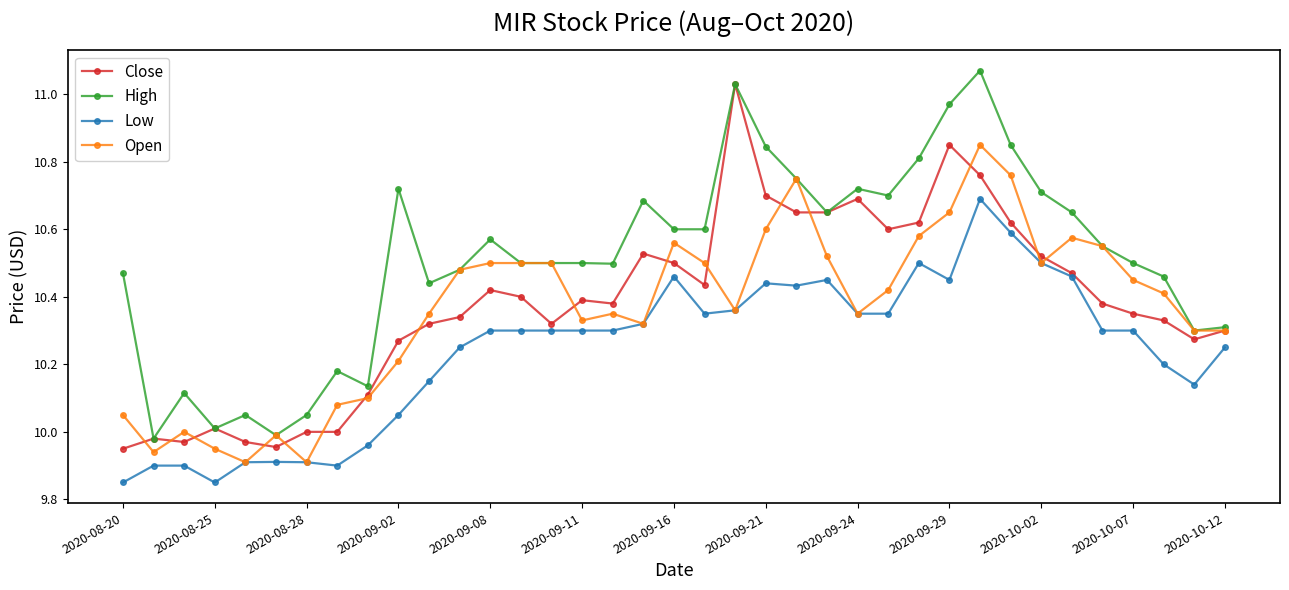

True or false: High has more than 0 interior local peaks.

True